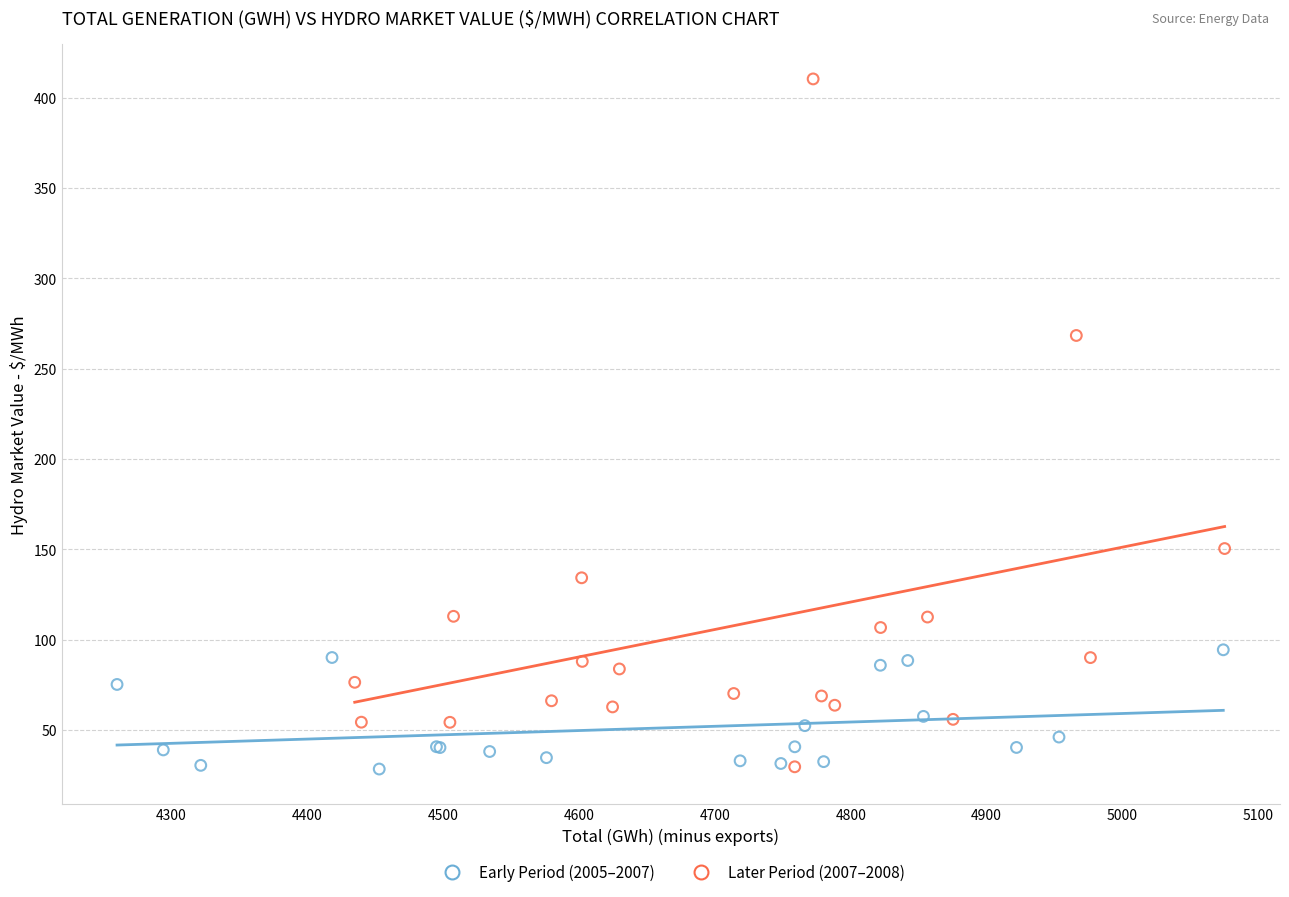

What are all the series names shown in the legend?

Early Period (2005–2007), Later Period (2007–2008)